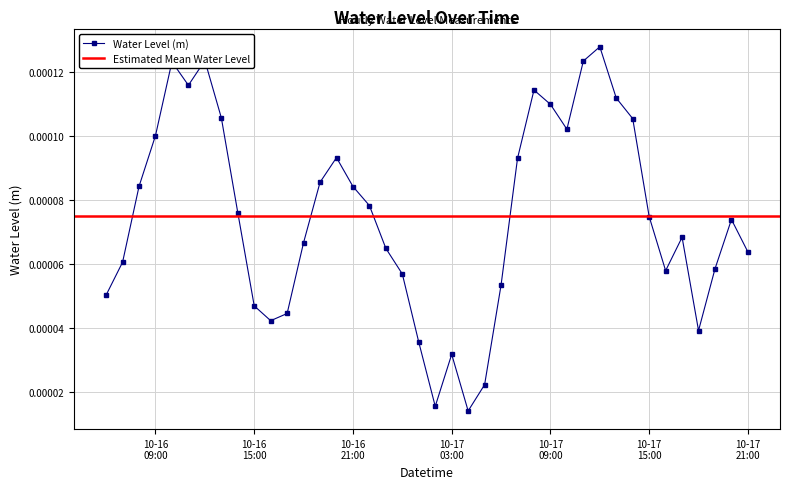

The chart shows a value of 0.0 at 2024-10-17 10:00:00. True or false?

False